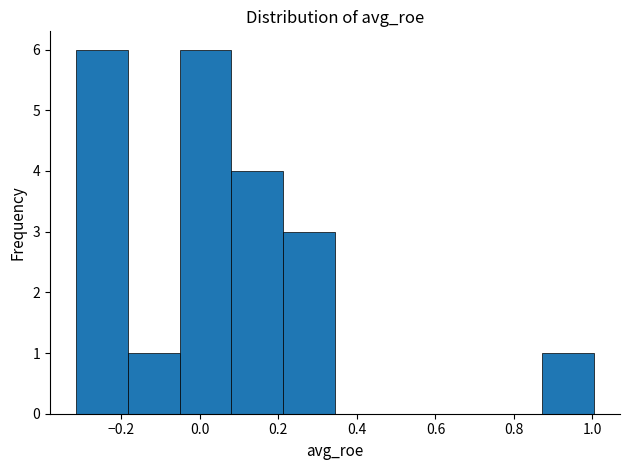

What is the height of the bar covering 0.22 to 0.34 on the x-axis? Neither the bar edges nor the heights are printed on the chart, so give them approximately, as read against the axes.

3